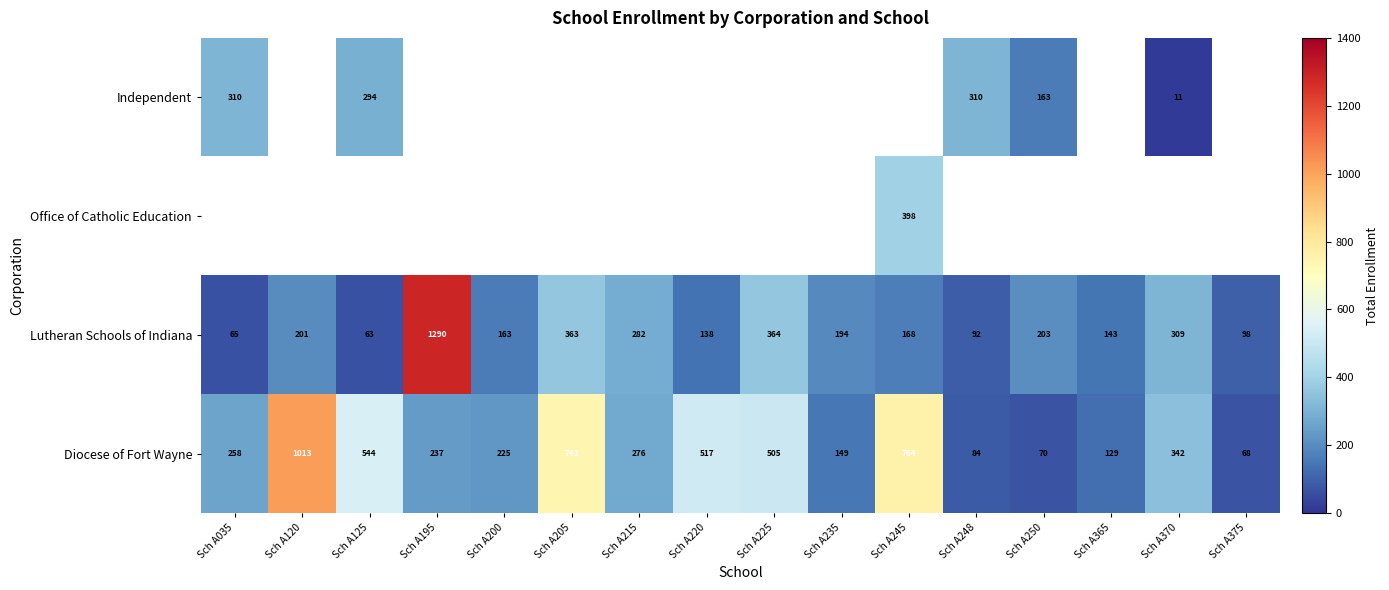

At how many categories does at least one series exceed 665?

4